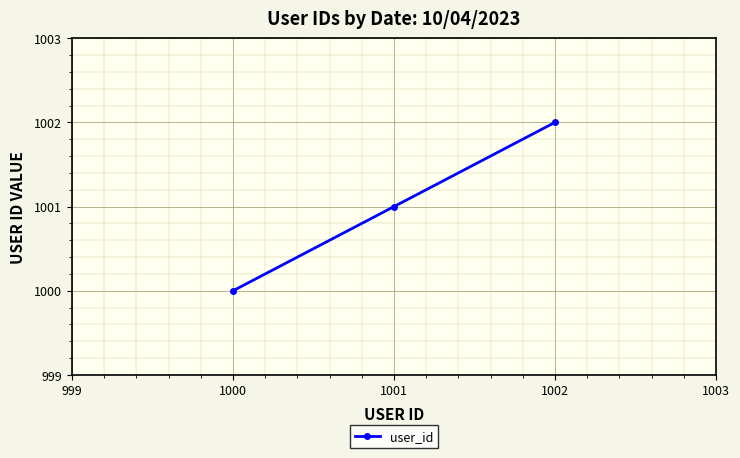

Approximately how many times larger is the value at 1001 compared to 1002?

1.0